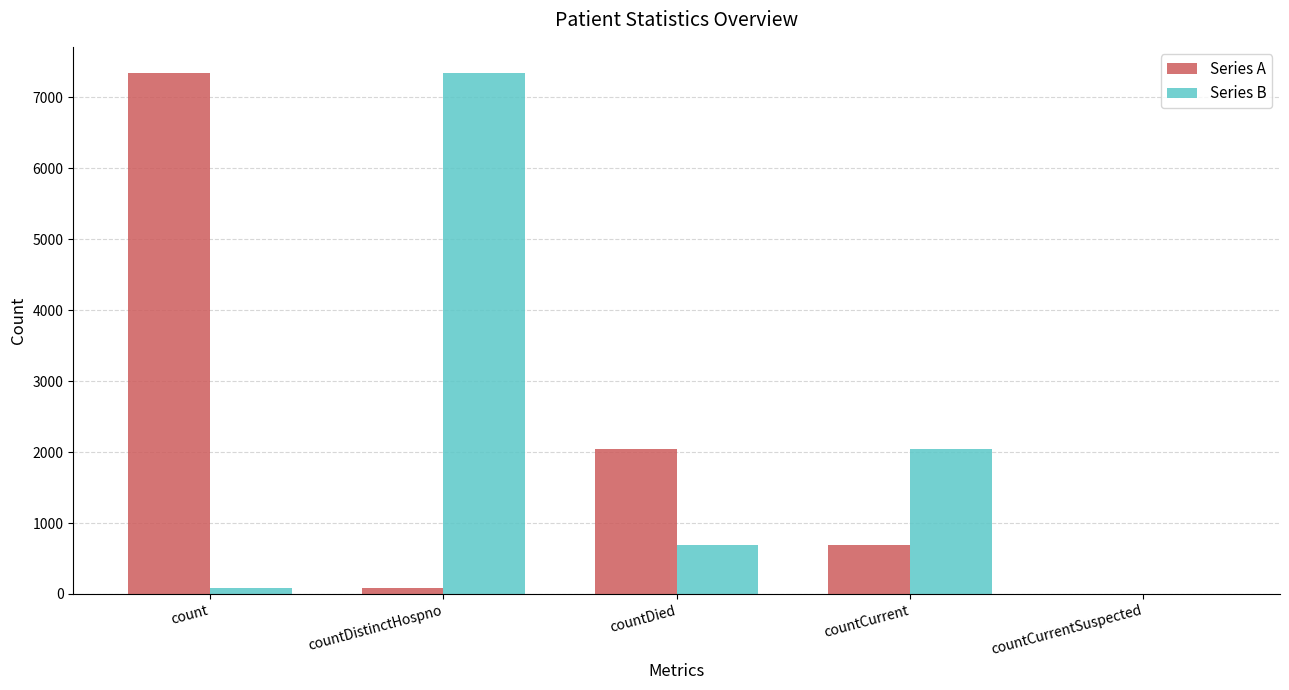

What is the total value across all series at count?

7423